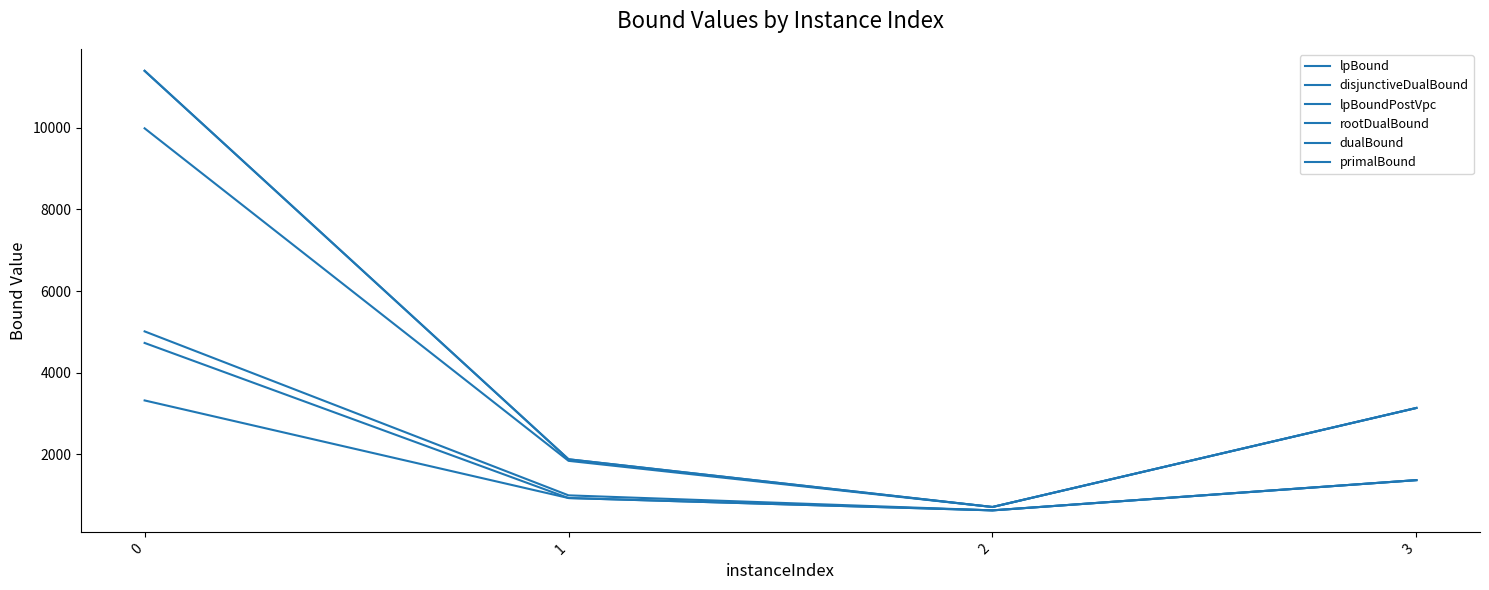

What is the average value of the lpBound series?

1562.4